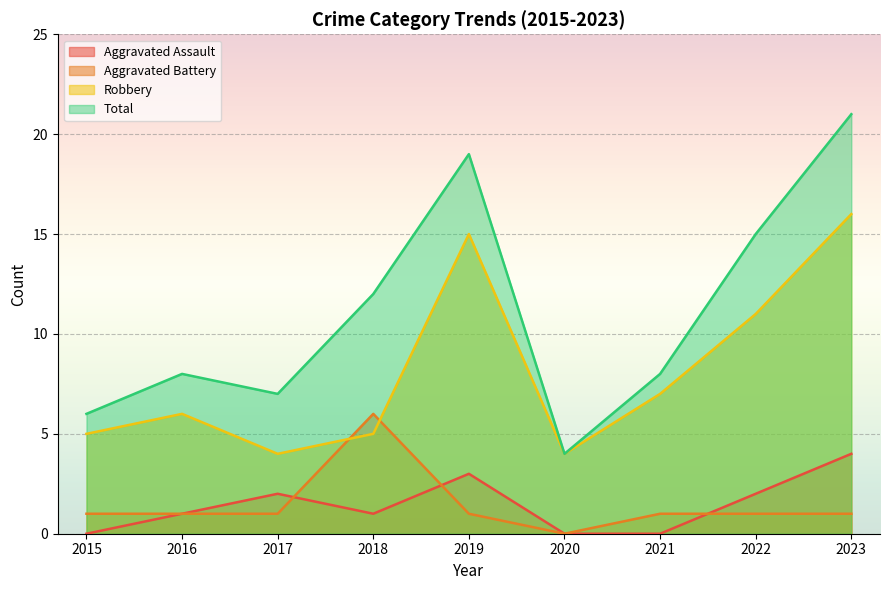

What is the average value of the Total series?

11